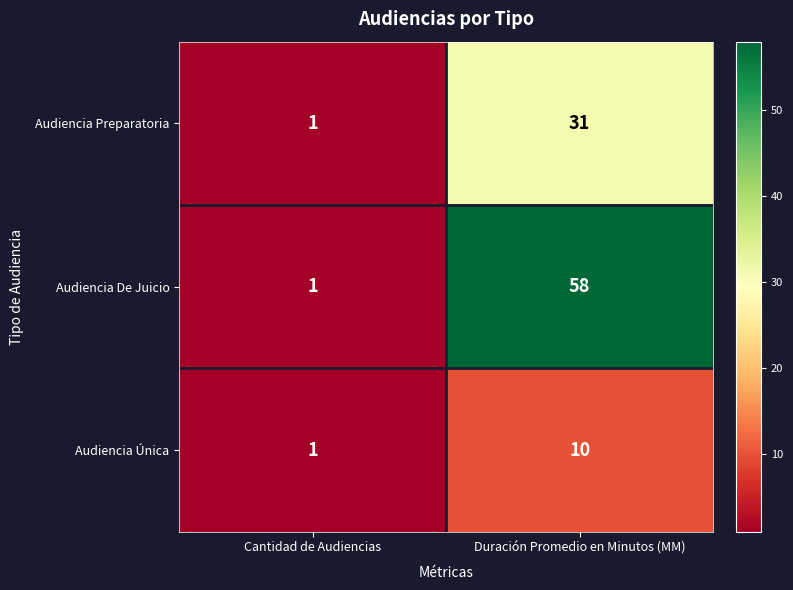

At which category is the sum across all series the highest?

Duración Promedio en Minutos (MM)